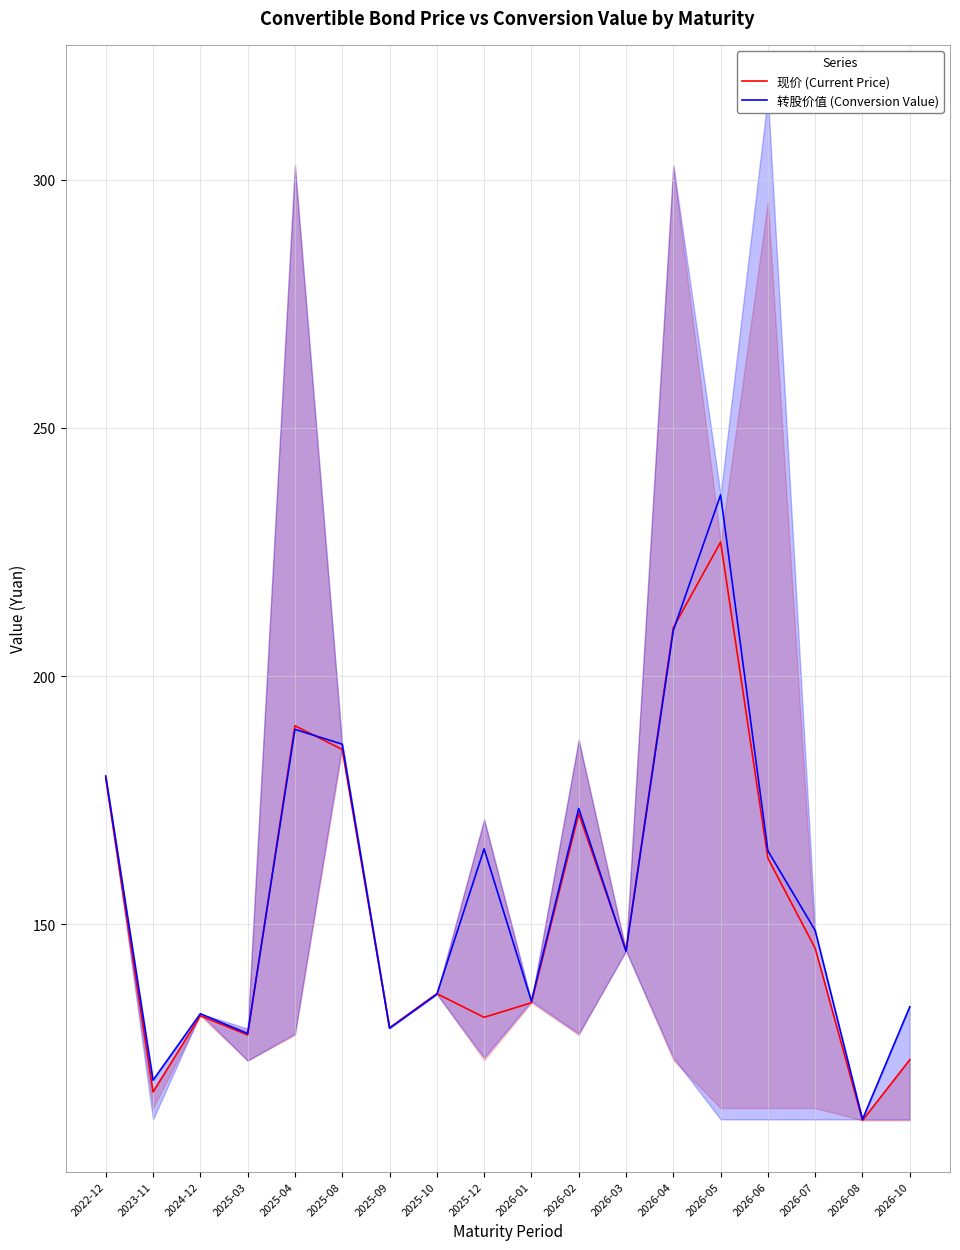

Where does the 转股价值 (Conversion Value) series first go above 148?

2022-12